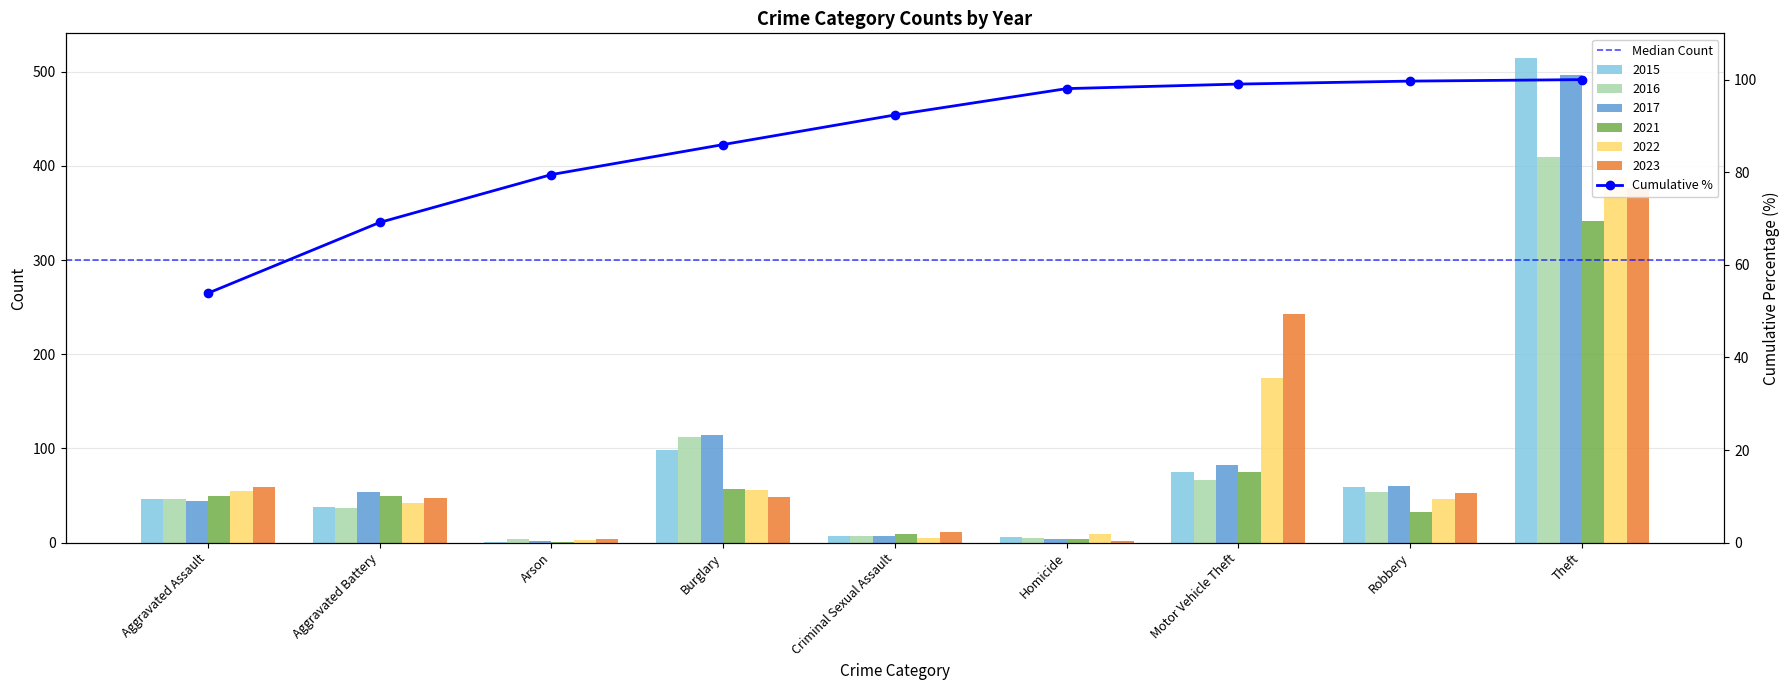

Reading left to right, extract all data points from this chart.

2015: Aggravated Assault=46	Aggravated Battery=38	Arson=1	Burglary=98	Criminal Sexual Assault=7	Homicide=6	Motor Vehicle Theft=75	Robbery=59	Theft=515
2016: Aggravated Assault=46	Aggravated Battery=37	Arson=4	Burglary=112	Criminal Sexual Assault=7	Homicide=5	Motor Vehicle Theft=67	Robbery=54	Theft=409
2017: Aggravated Assault=44	Aggravated Battery=54	Arson=2	Burglary=114	Criminal Sexual Assault=7	Homicide=4	Motor Vehicle Theft=82	Robbery=60	Theft=497
2021: Aggravated Assault=50	Aggravated Battery=49	Arson=1	Burglary=57	Criminal Sexual Assault=9	Homicide=4	Motor Vehicle Theft=75	Robbery=32	Theft=341
2022: Aggravated Assault=55	Aggravated Battery=42	Arson=3	Burglary=56	Criminal Sexual Assault=5	Homicide=9	Motor Vehicle Theft=175	Robbery=46	Theft=388
2023: Aggravated Assault=59	Aggravated Battery=47	Arson=4	Burglary=48	Criminal Sexual Assault=11	Homicide=2	Motor Vehicle Theft=243	Robbery=53	Theft=377